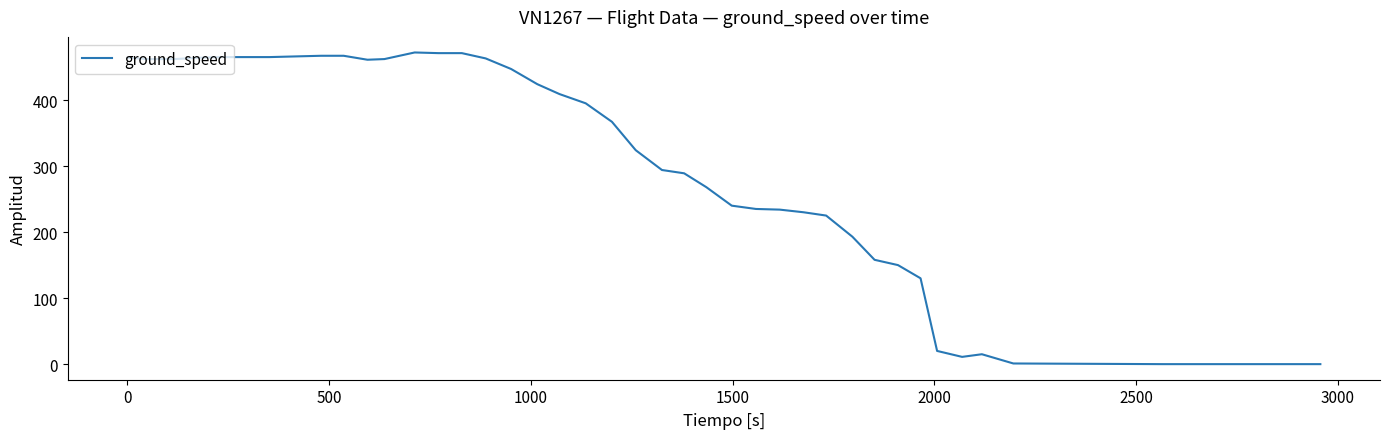

What is the difference between the maximum and minimum values?

472